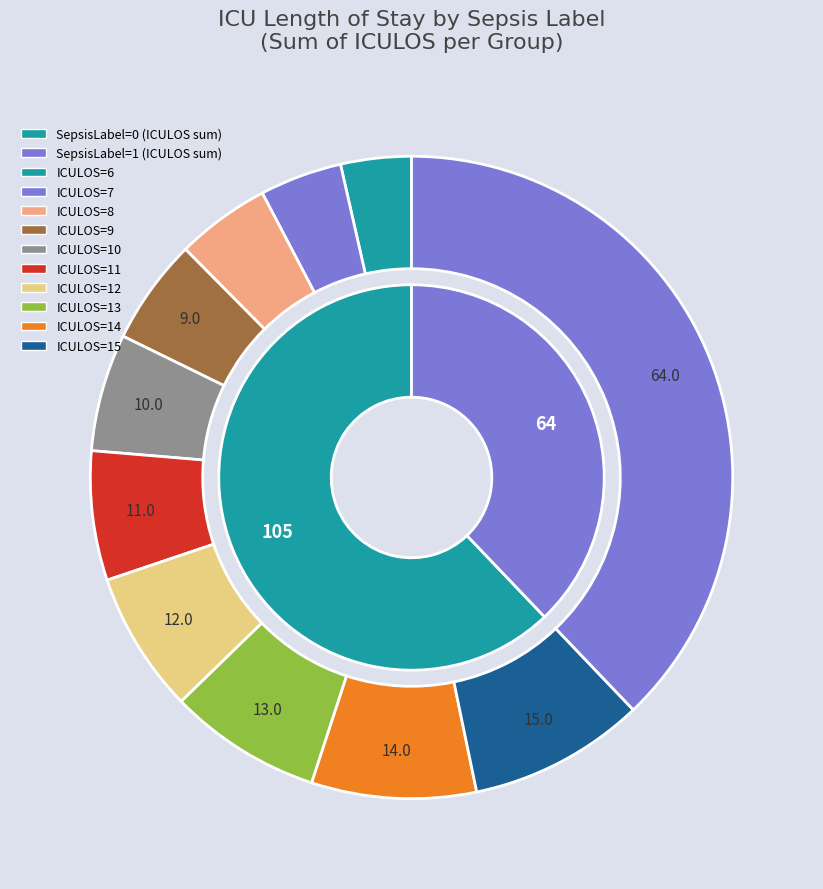

The 2 slice represents 6% of the pie. True or false?

False